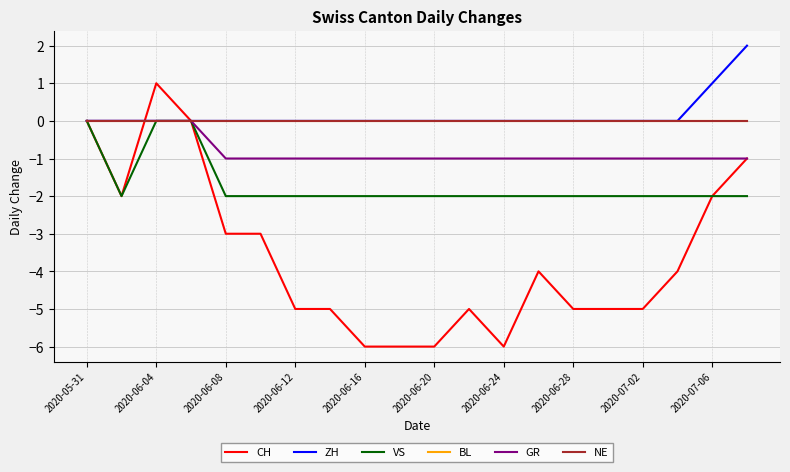

Which series has the largest total across all categories?

ZH